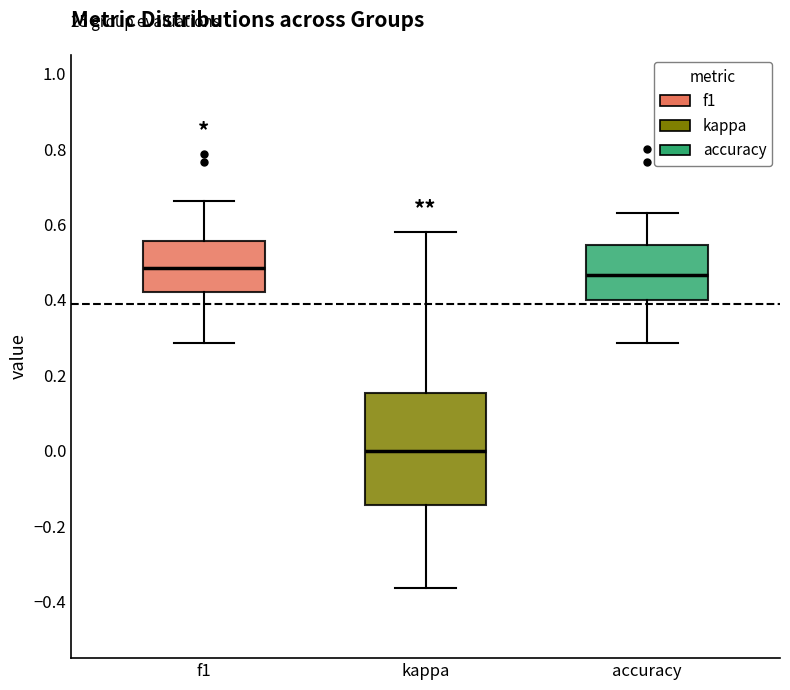

Reading left to right, read every box against the y-axis: the position of its median line, the range the box covers, and the ends of its whiskers. The values are not printed on the chart, so give them approximately, as read against the axis.

f1: median 0.48, box 0.42 to 0.56, whiskers 0.28 to 0.66
kappa: median 0.00, box -0.14 to 0.16, whiskers -0.36 to 0.58
accuracy: median 0.46, box 0.40 to 0.54, whiskers 0.28 to 0.64